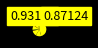

How many segments does this pie chart have?

9